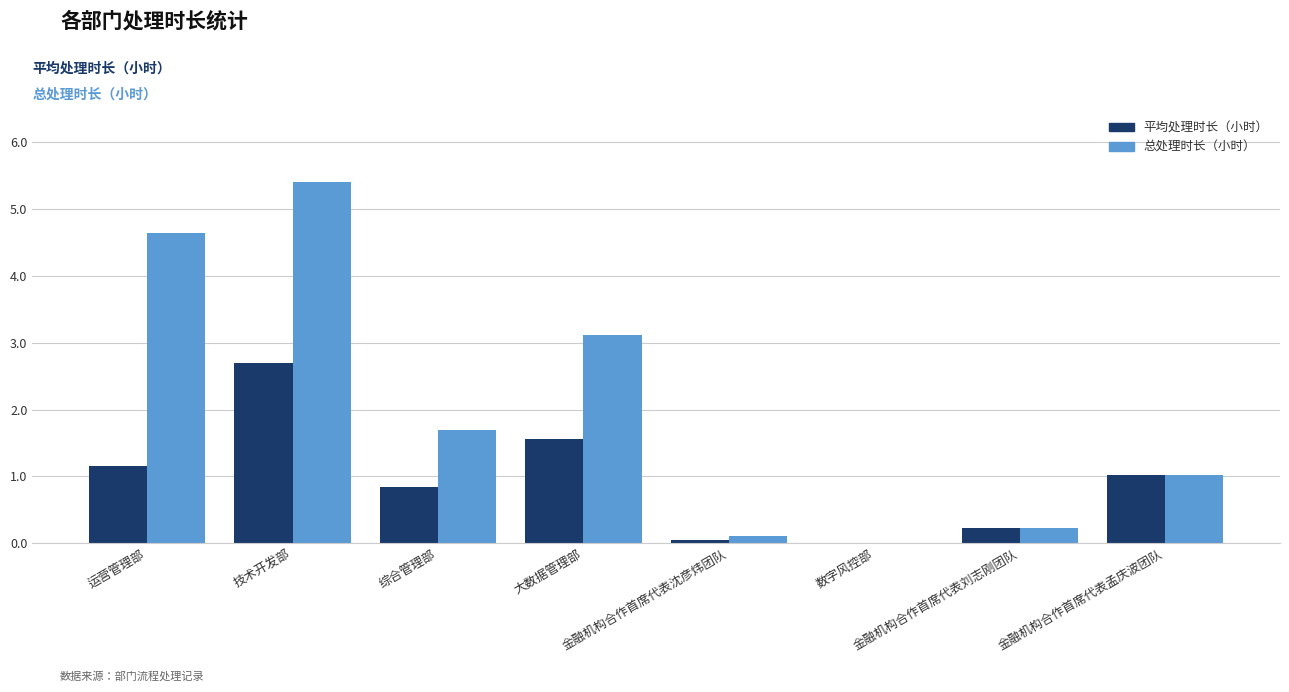

What is the greatest value displayed?

5.4